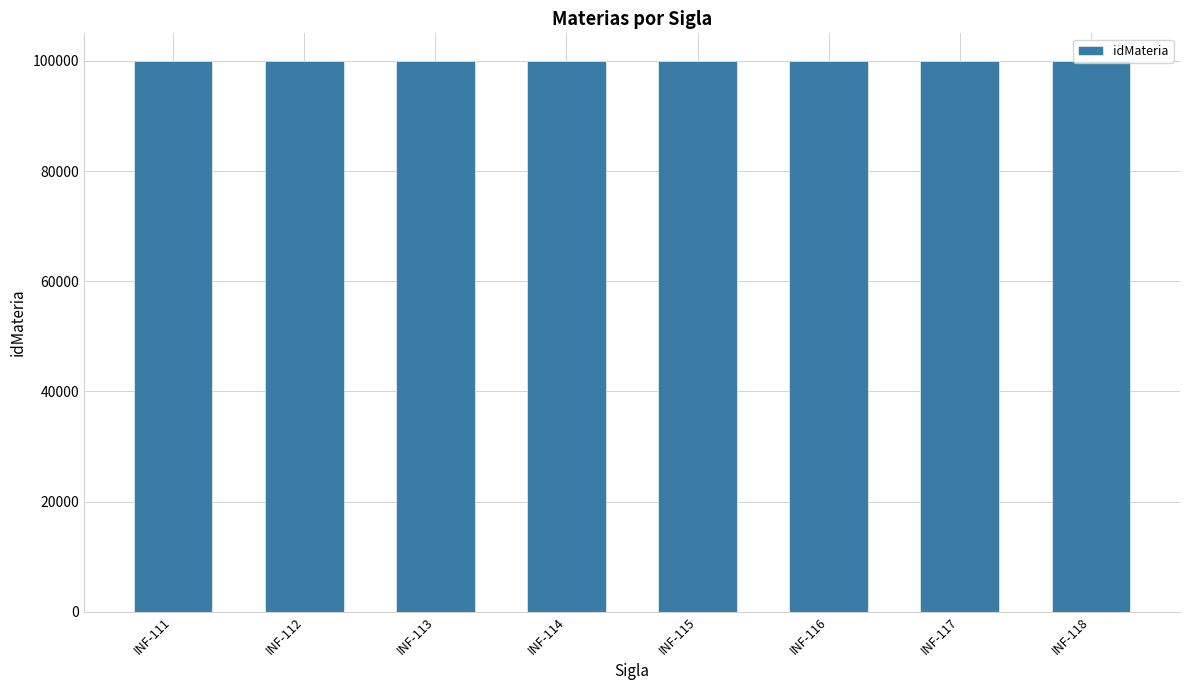

What is the value of the 5th bar from the left?

100005